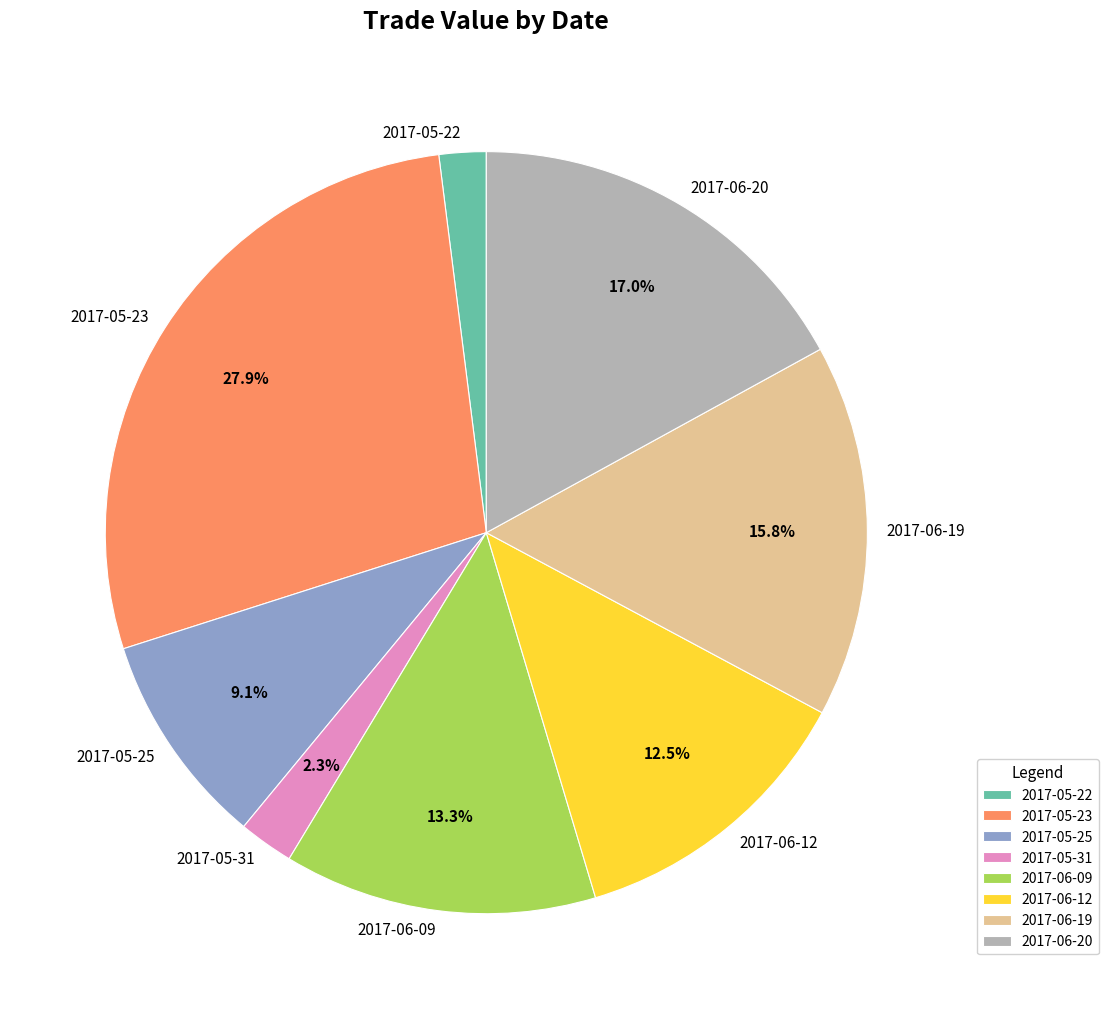

Do 2017-06-20 and 2017-05-31 together represent more than half of the pie?

No